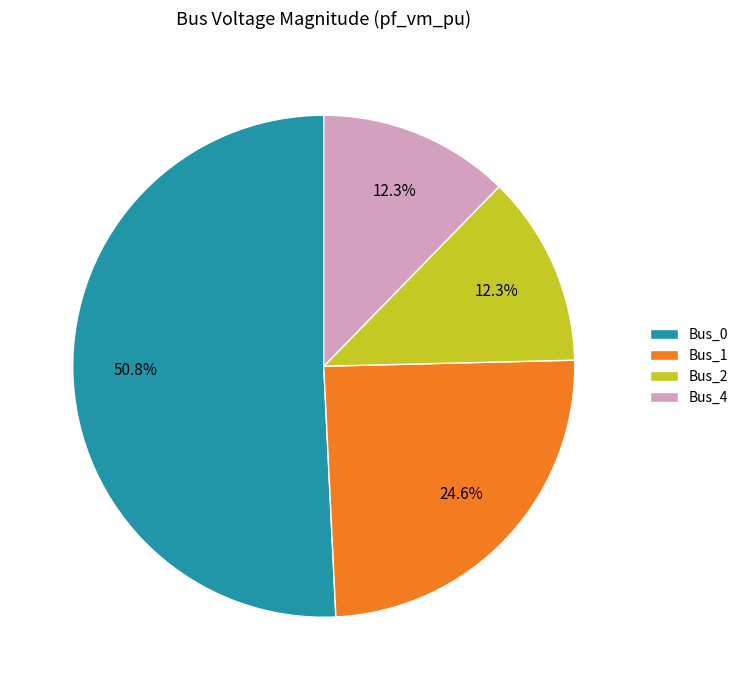

What percentage is the Bus_0 slice, to the nearest percent?

51%